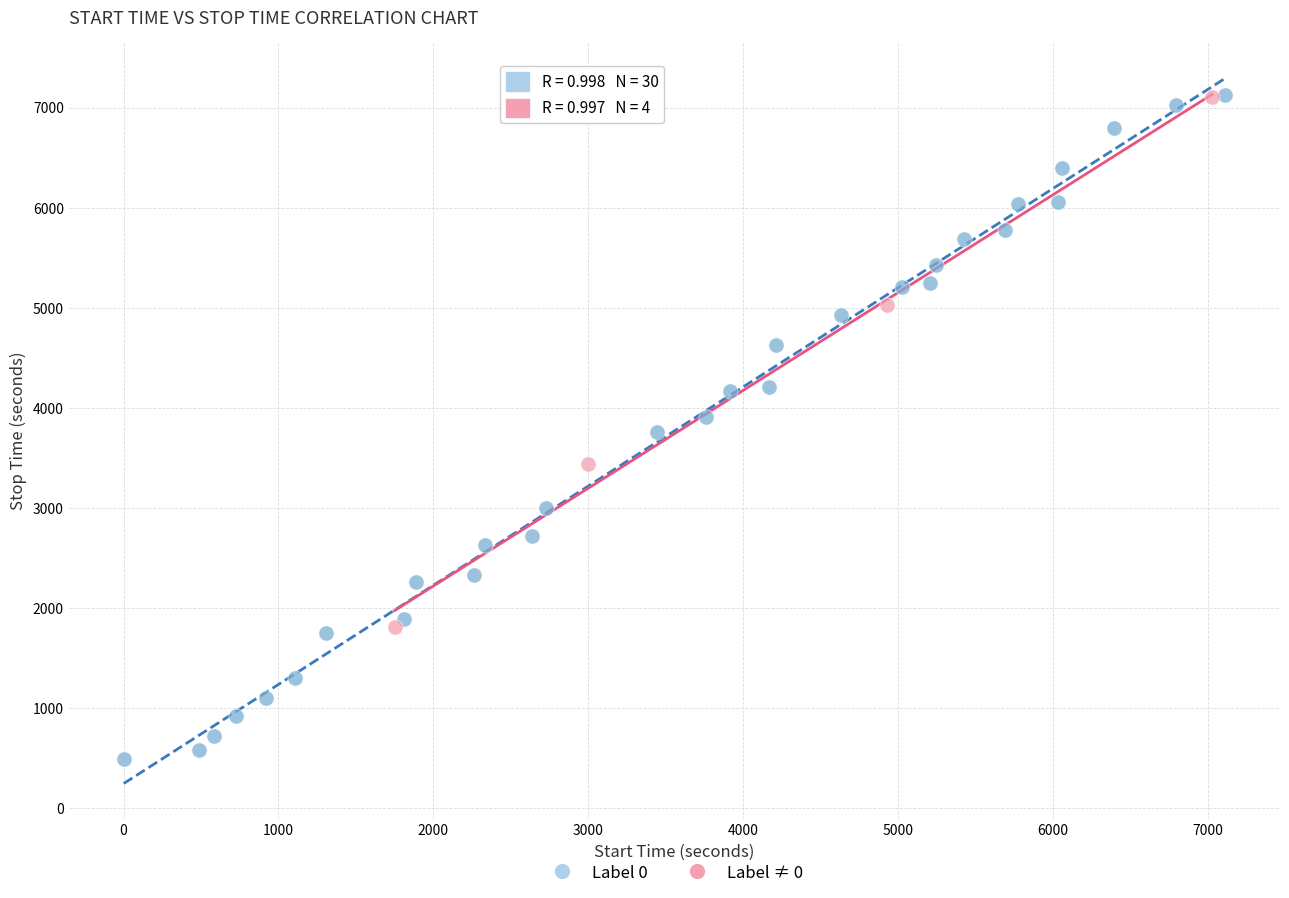

Which series has the widest spread of Y values?

Label 0